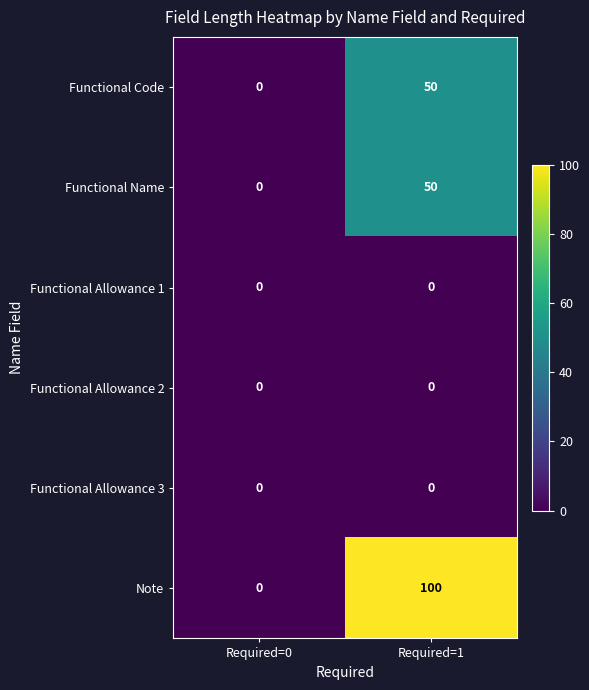

Which series has the largest total across all categories?

Note